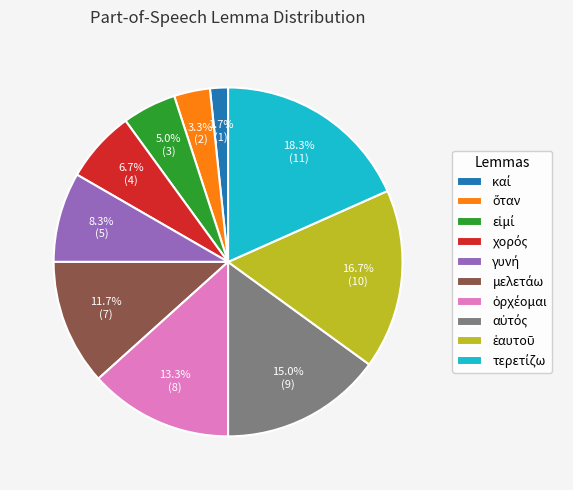

To the nearest percent, what is the difference between the largest and smallest slice percentages?

17%